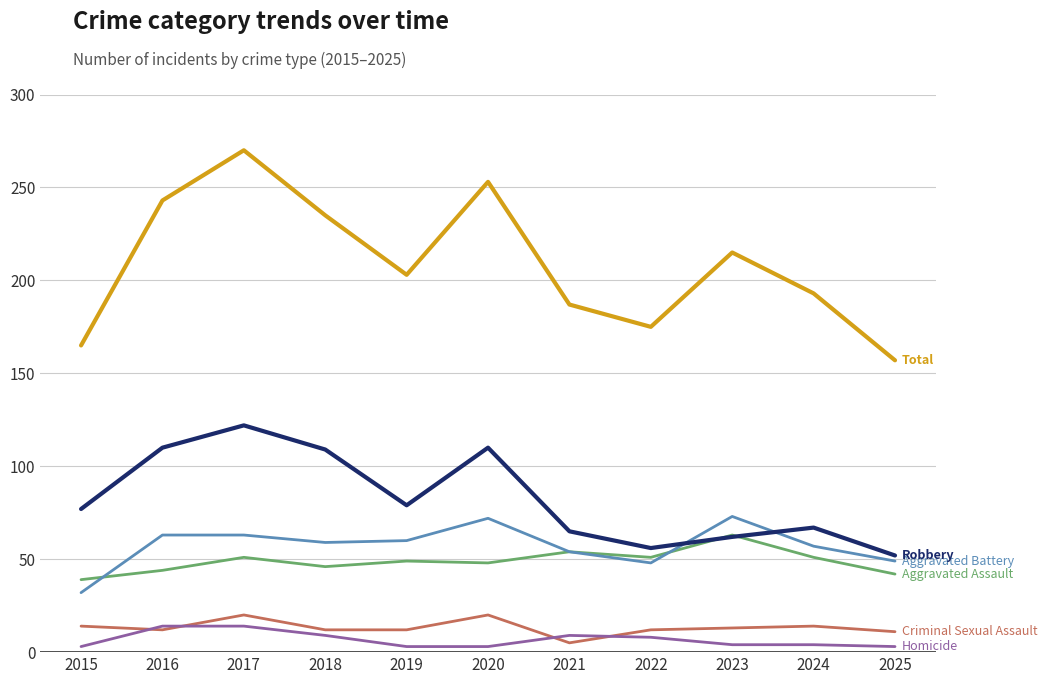

At which category does the chart reach its peak across all series?

2017